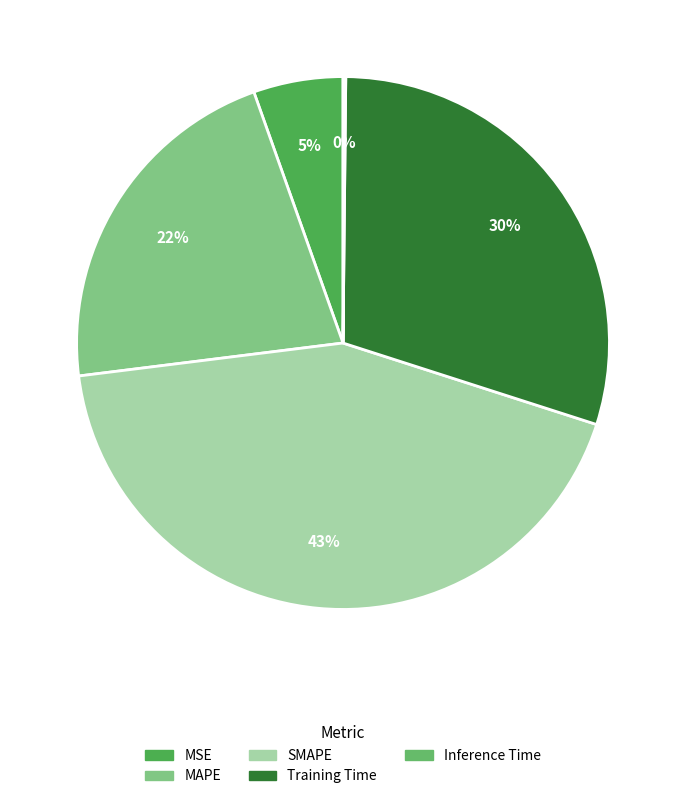

What is the total percentage of MAPE and Inference Time?

21.7%